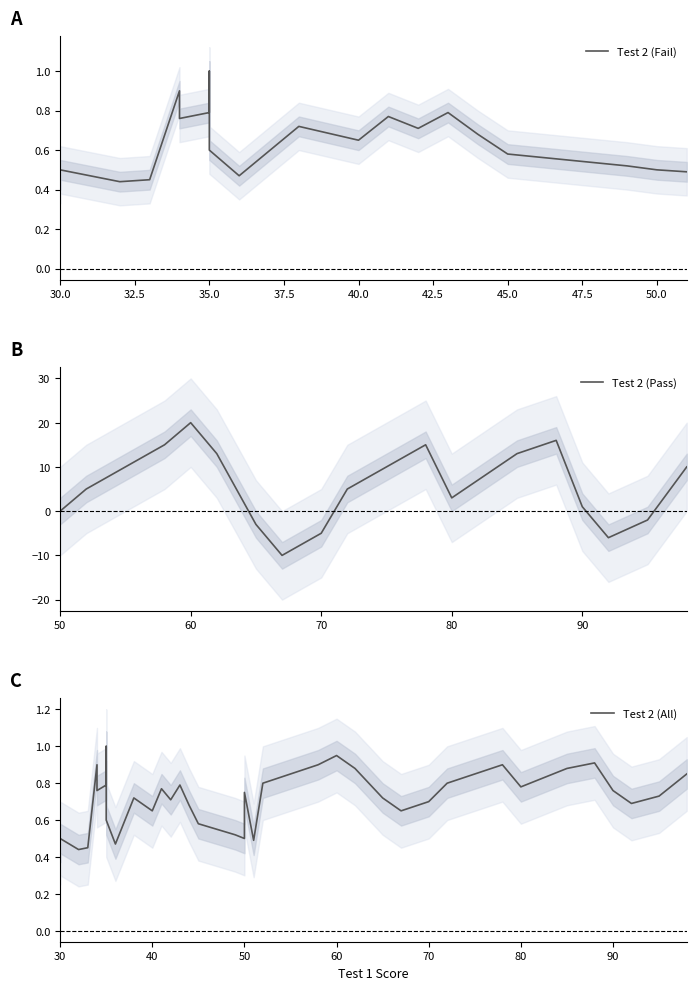

At which label does Test 2 (Pass) reach its peak?

60